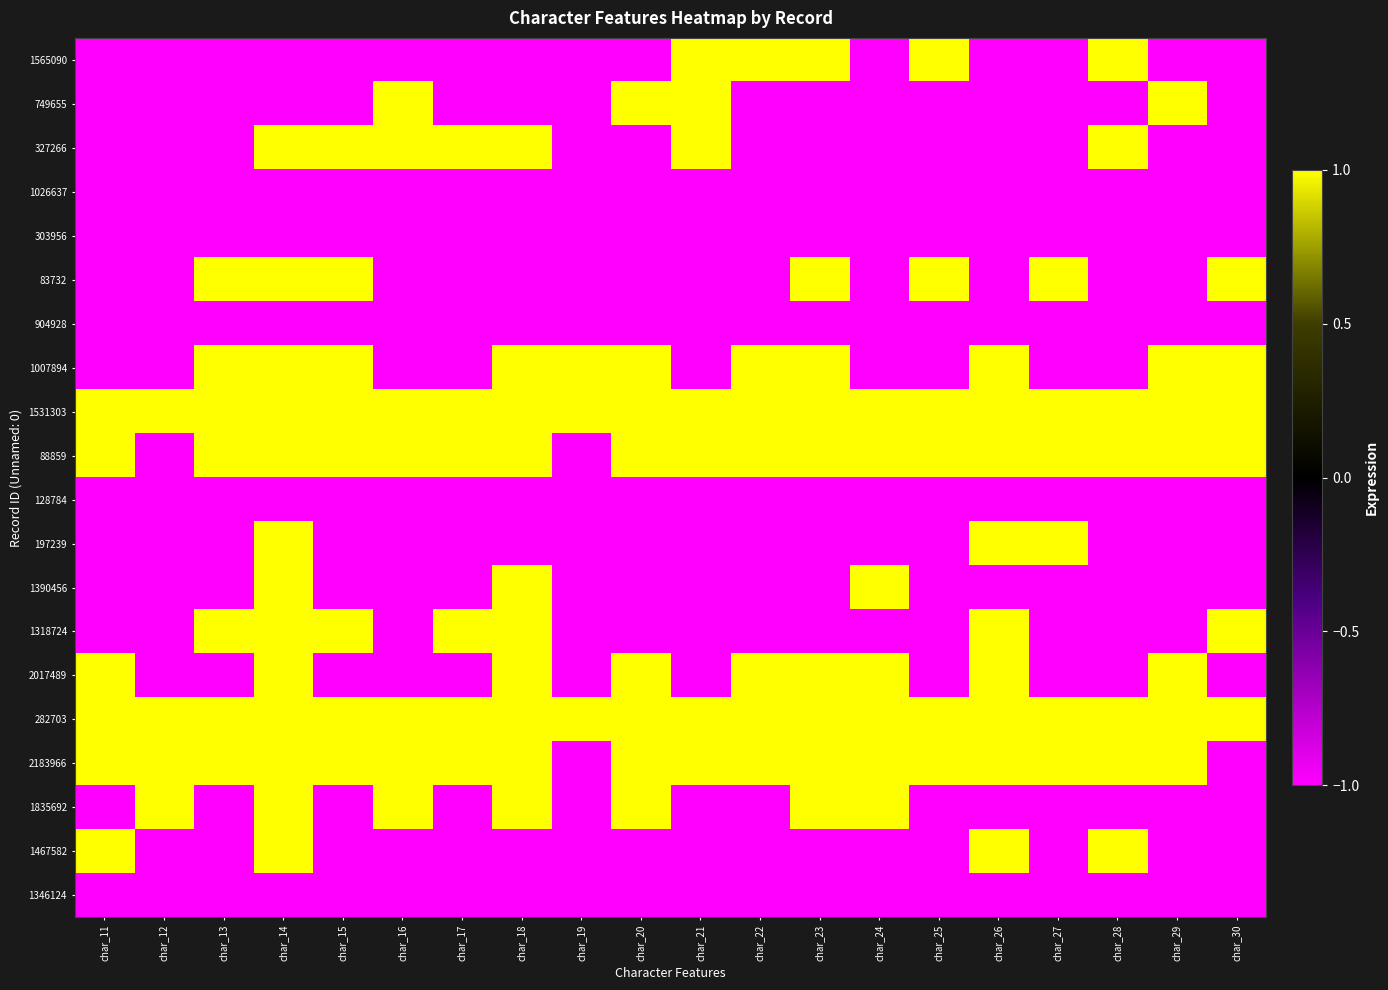

What is the difference between the highest and lowest values at char_28?

2